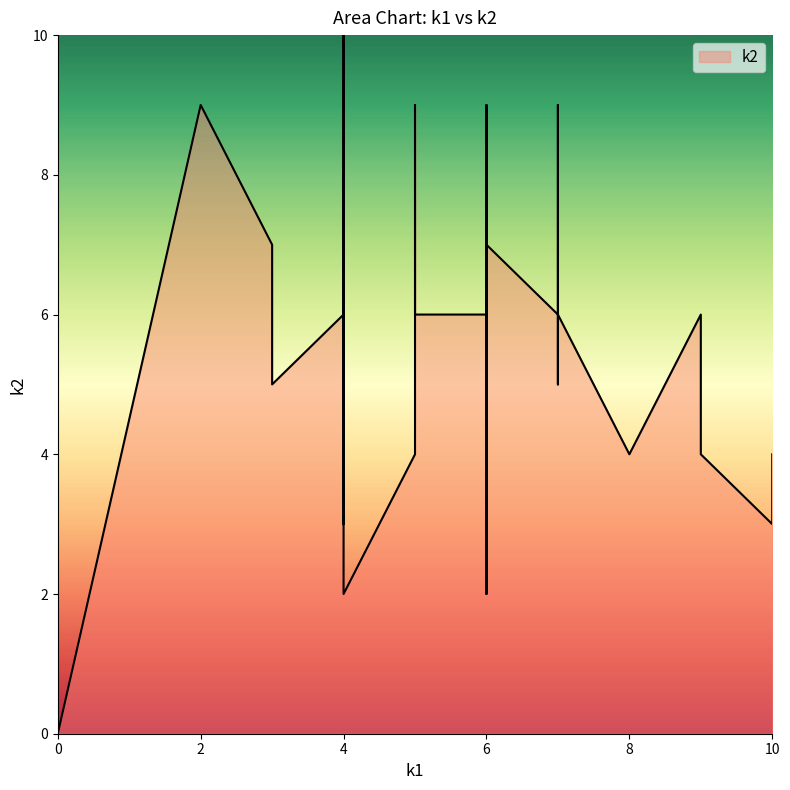

Which series ends up on top after the final intersection of k1 and k2?

k2